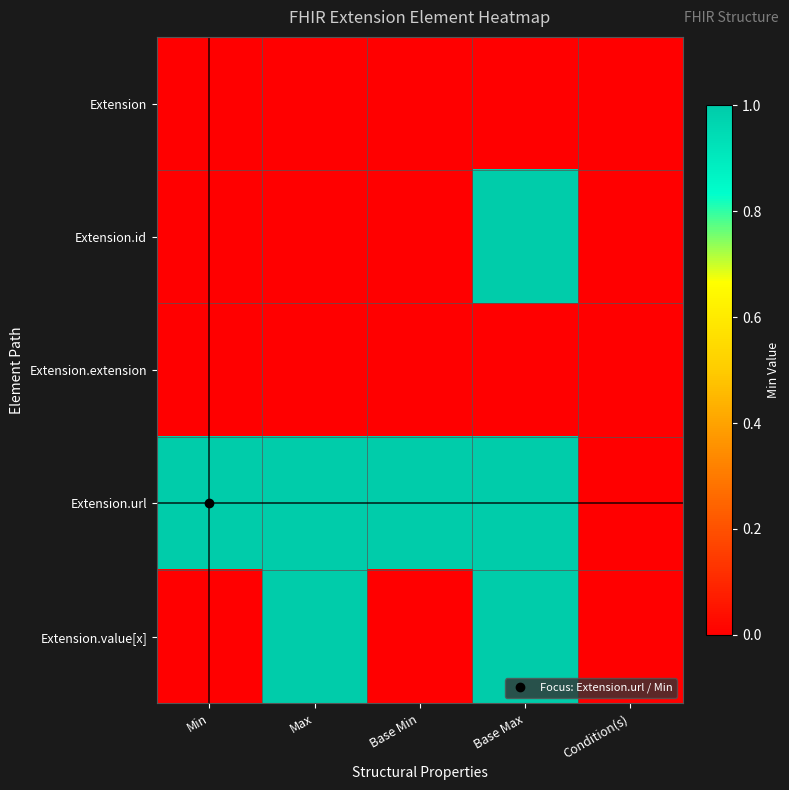

What is the difference between the highest and lowest values at Min?

1